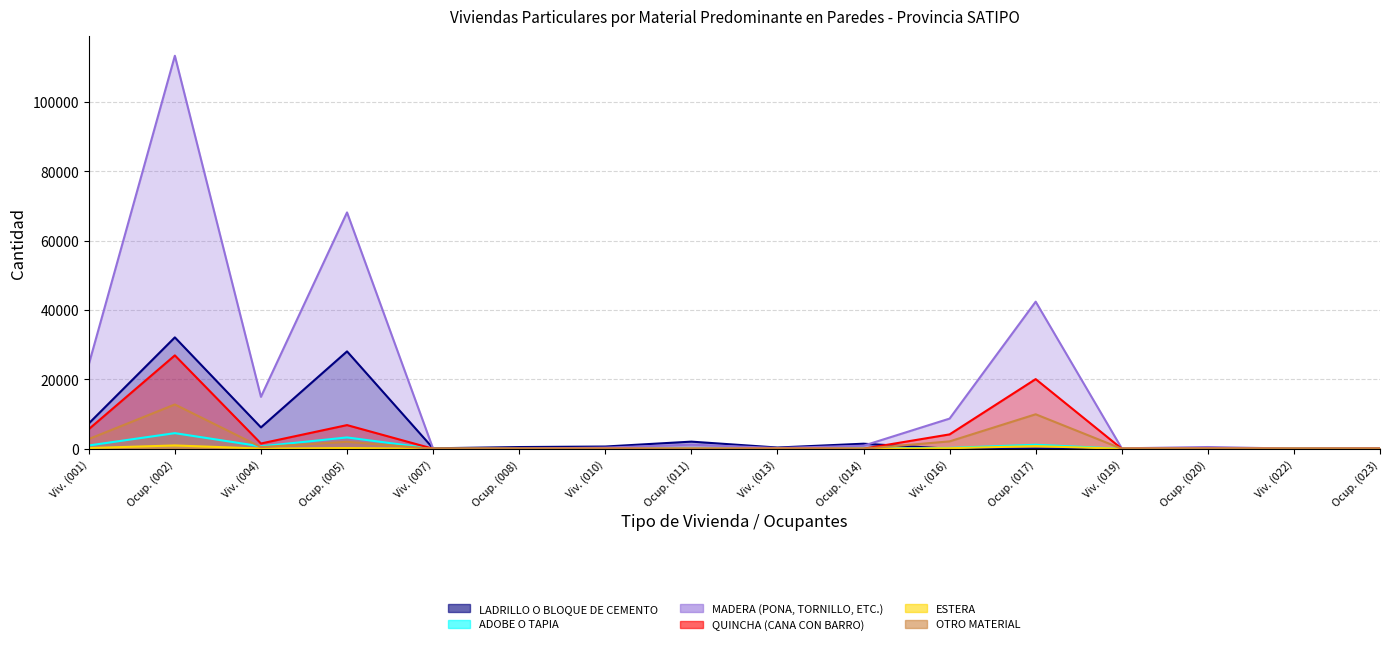

The value of QUINCHA (CANA CON BARRO) at Viv. (007) is 0. True or false?

True